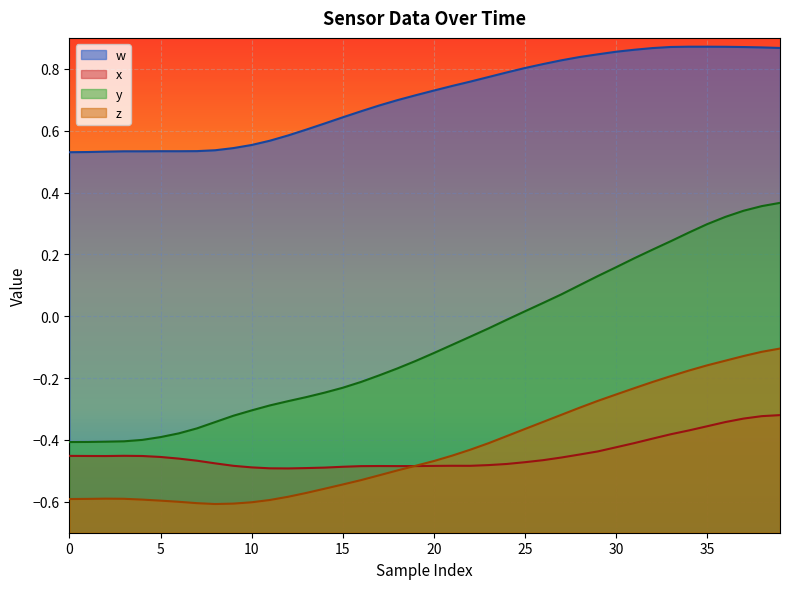

How many lines are shown in the chart?

4